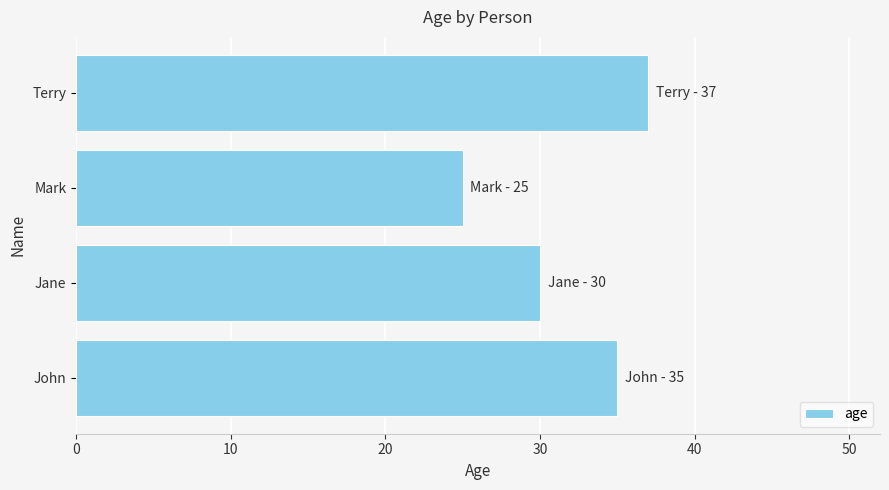

Are the bars horizontal?

Yes